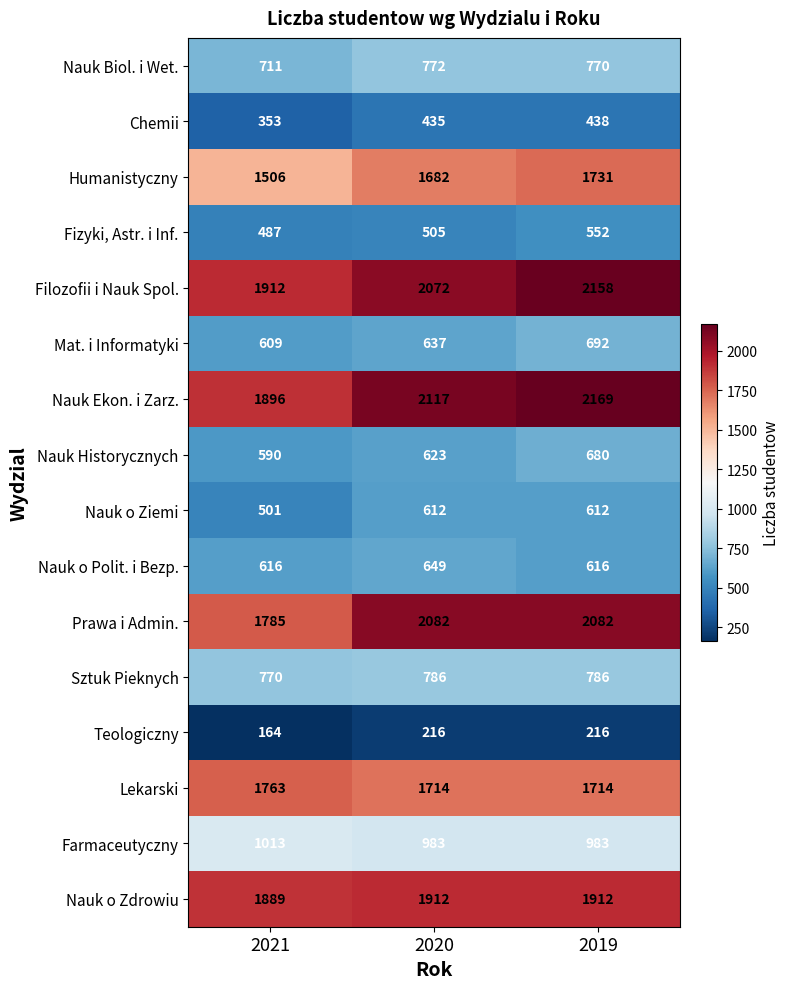

What is the difference between the maximum and minimum values in the Prawa i Admin. series?

297